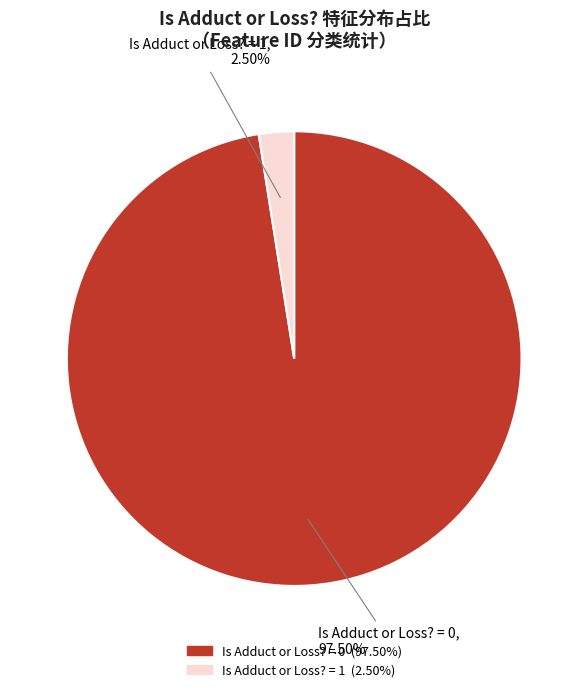

Count the number of slices in the pie.

2